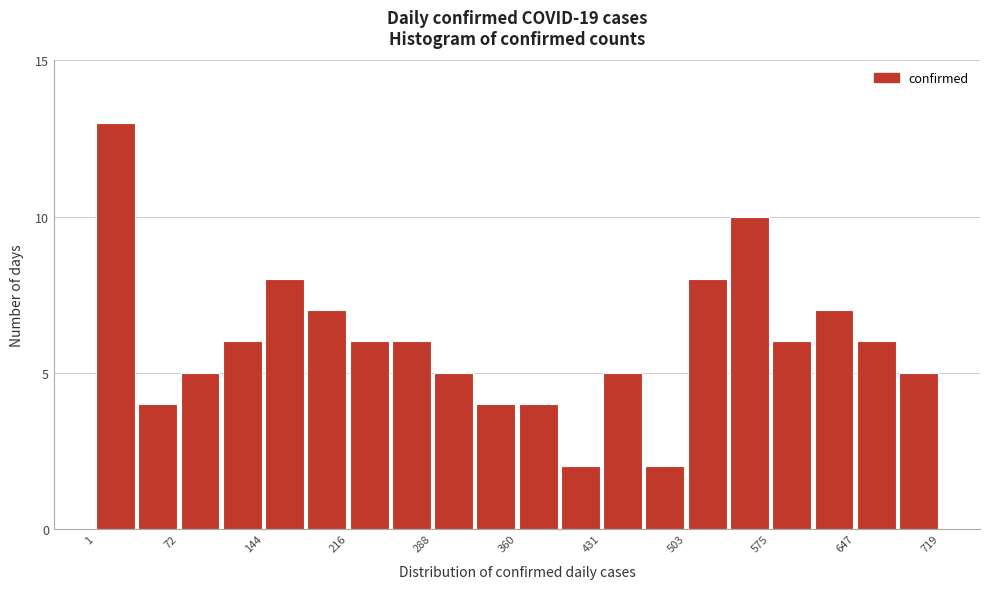

Around what value on the x-axis is the tallest bar? Give the approximate position of its centre, as read against the axis.

20